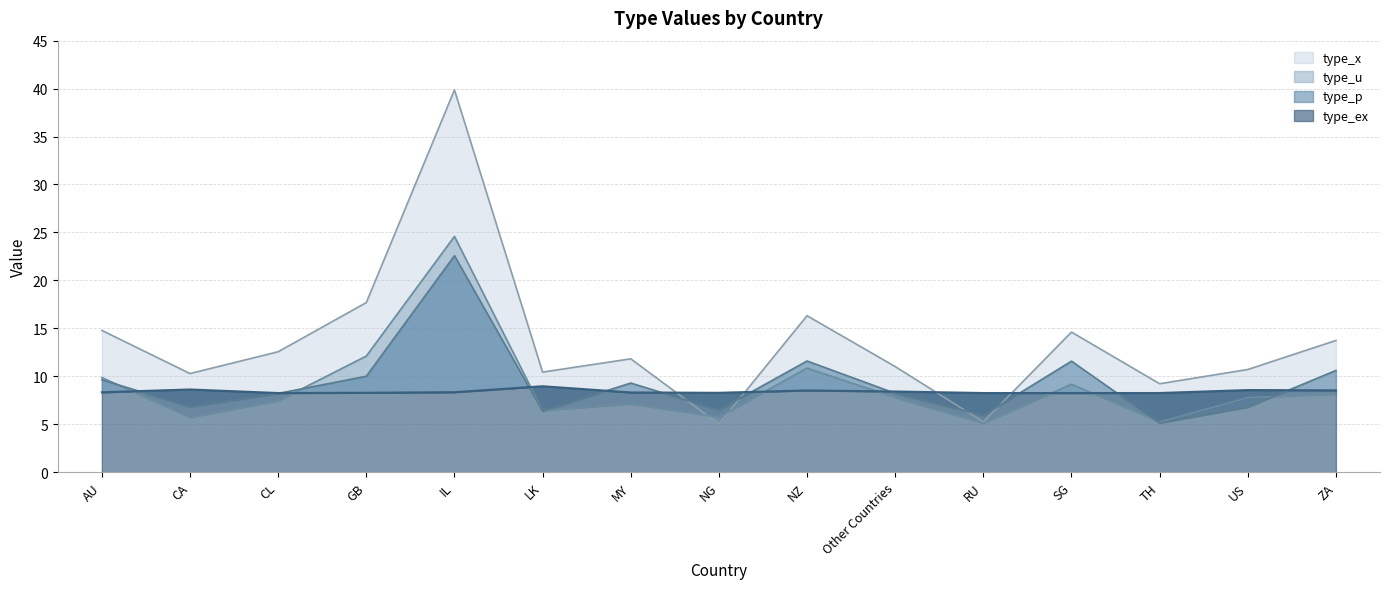

Rank the series by their maximum value, from lowest to highest.

type_ex, type_p, type_u, type_x